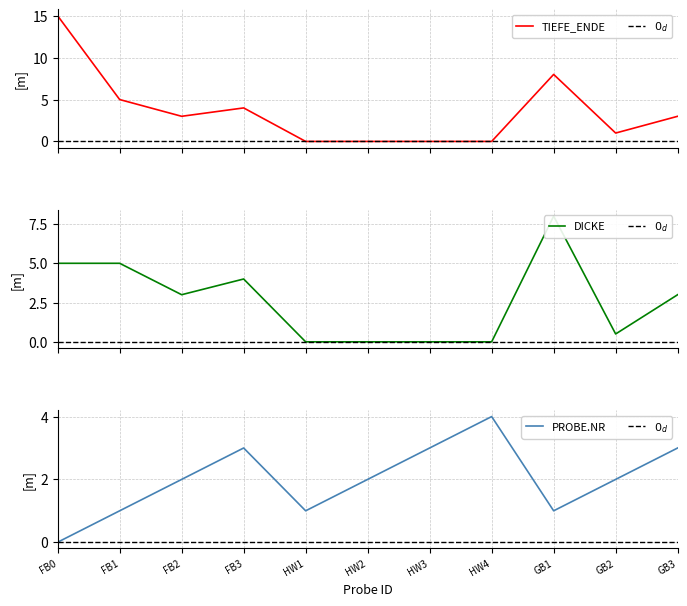

Rank the categories by PROBE.NUMMER value from lowest to highest.

FB0, FB1, HW1, GB1, FB2, HW2, GB2, FB3, HW3, GB3, HW4